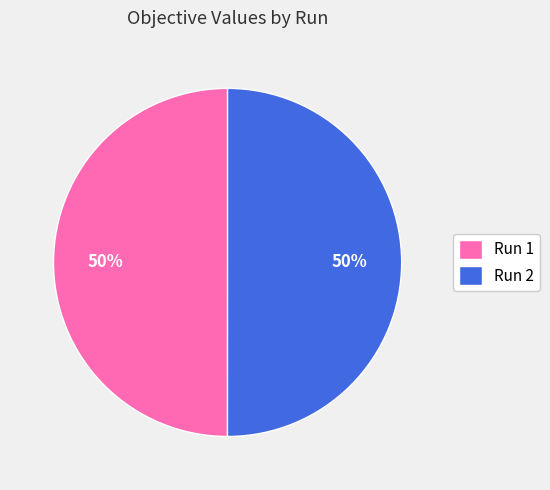

Is it true that Run 1 is 61% of the pie?

False